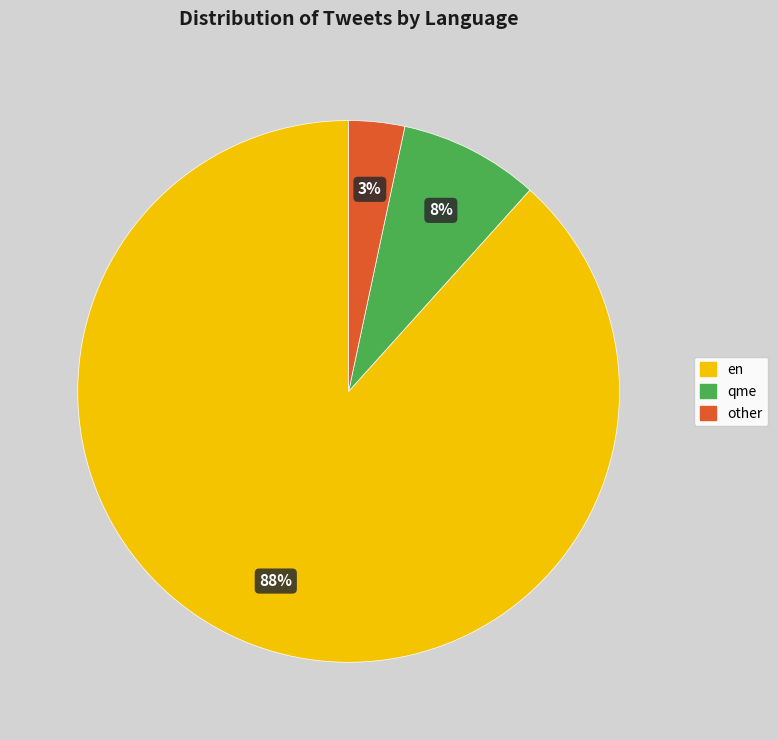

How many slices are in this pie chart?

3